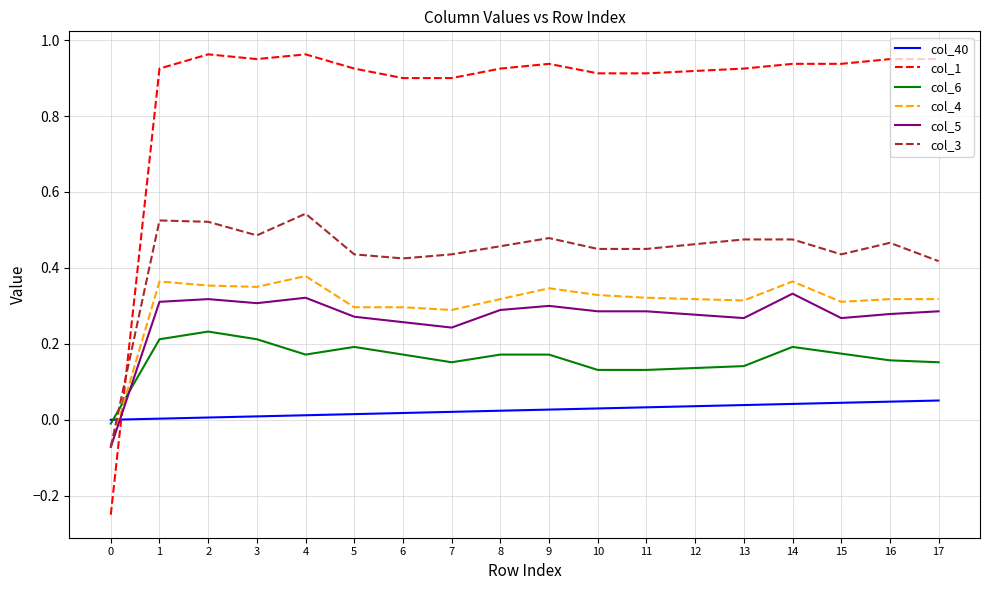

How many lines are shown in the chart?

6